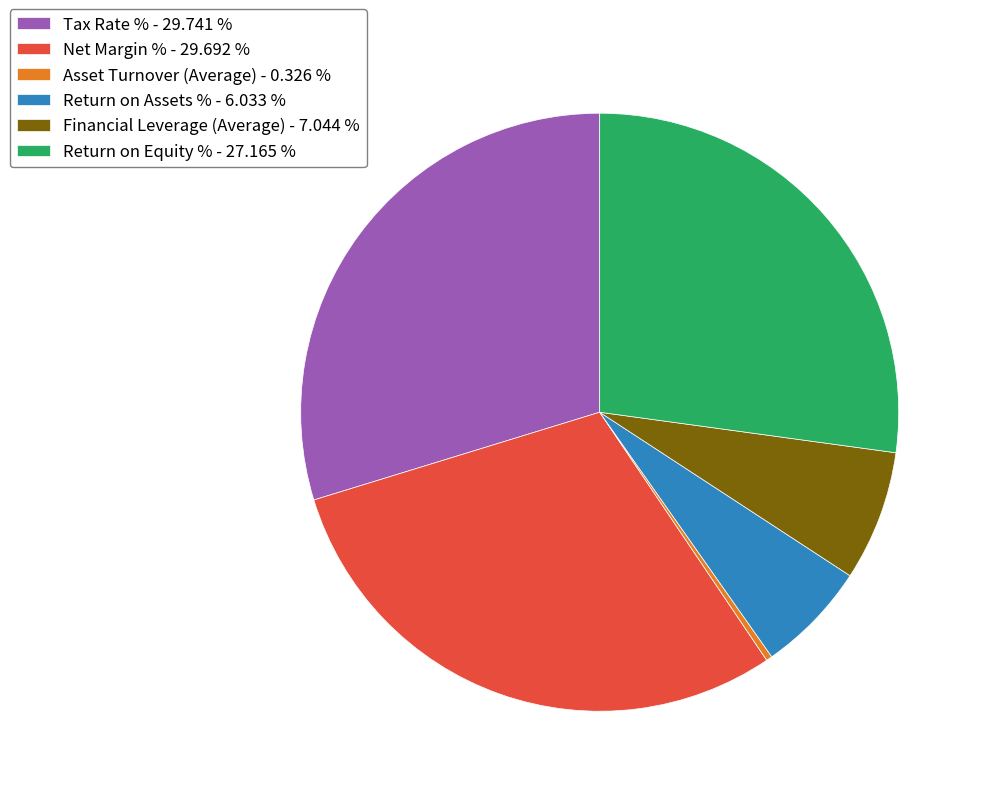

Which slice is the smallest?

Asset Turnover (Average)